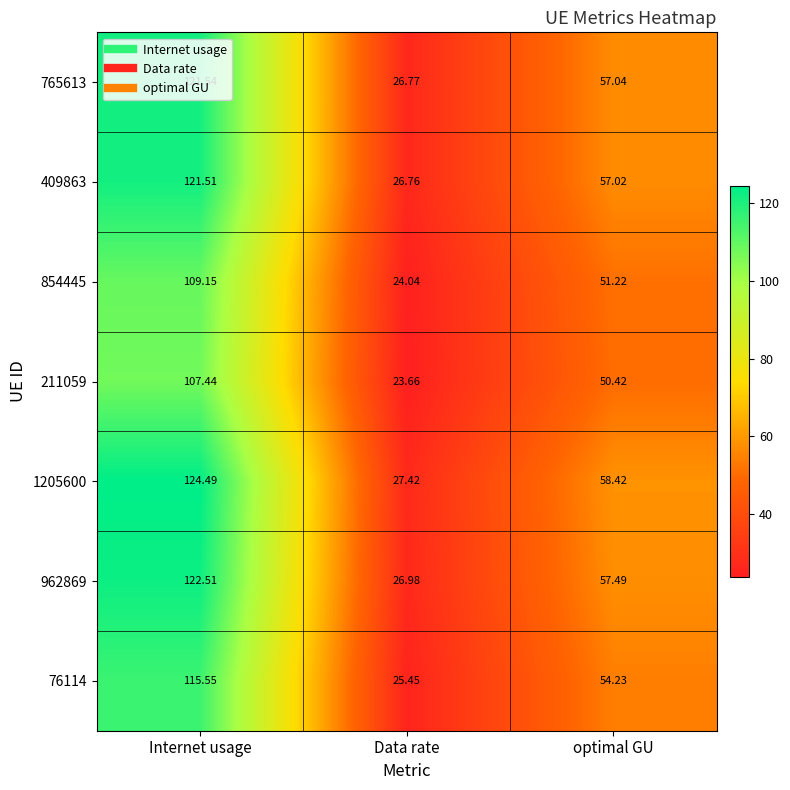

Which label corresponds to the smallest value in the chart?

Data rate